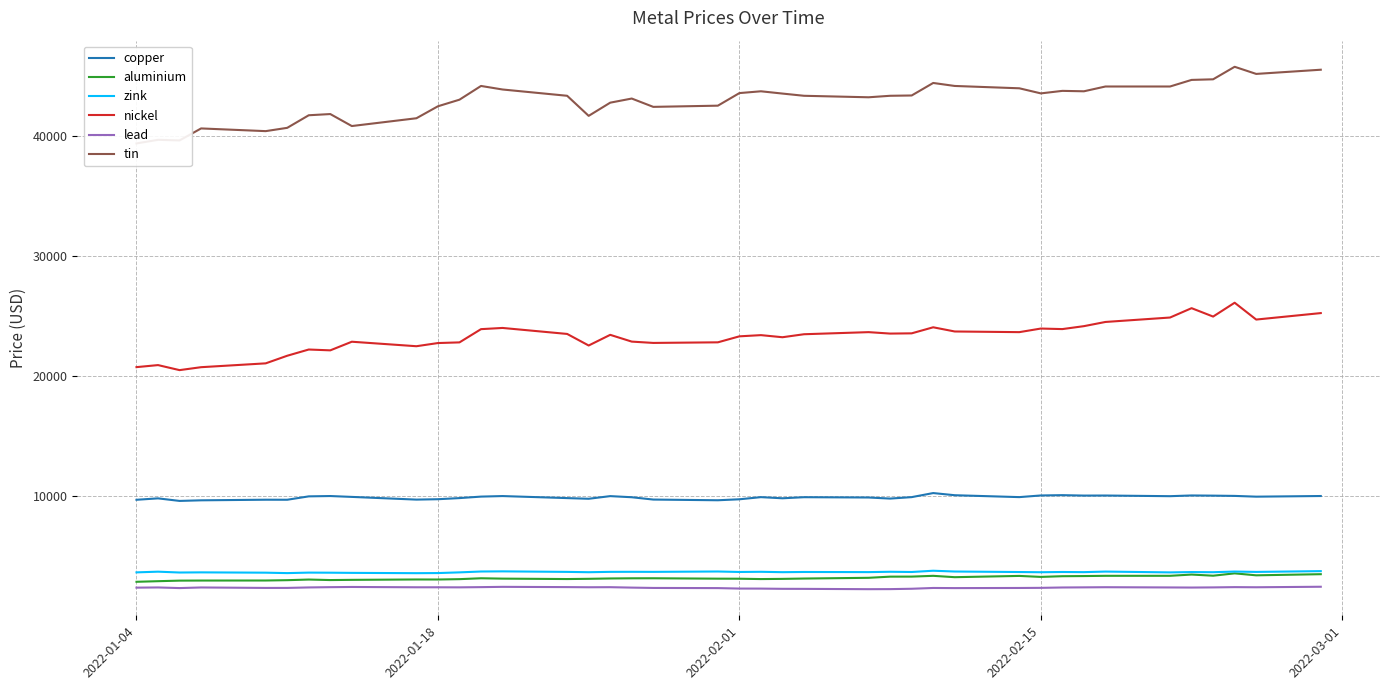

True or false: copper and nickel cross at least once.

False